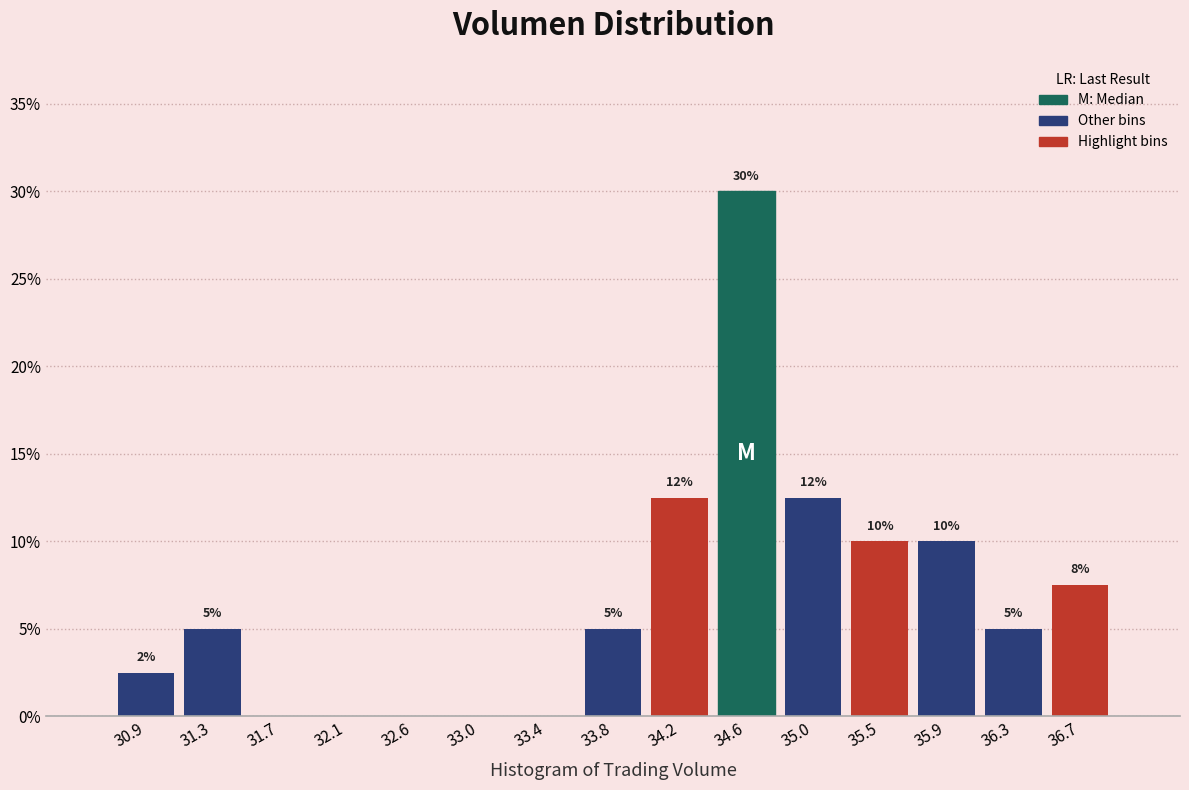

Over which range of the x-axis is the bar tallest?

34.40 to 34.85